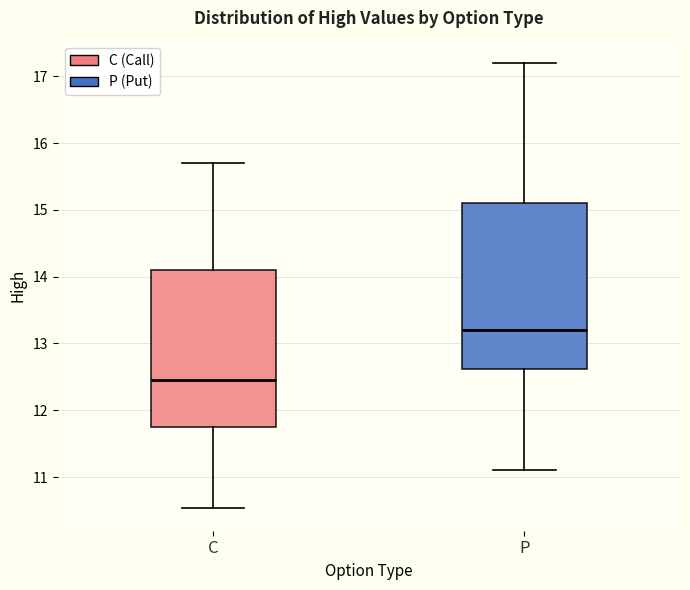

Where is the lower edge of the box for C on the y-axis? The values are not printed on the chart, so give them approximately, as read against the axis.

11.8